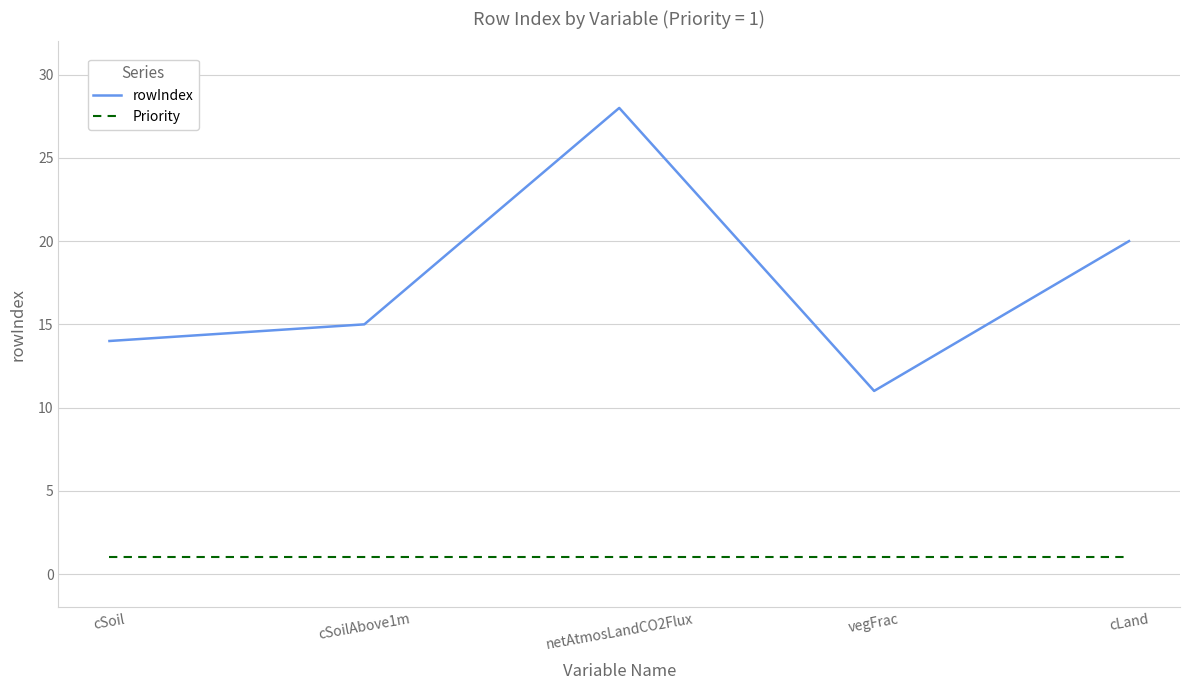

Count the number of categories in the chart.

5